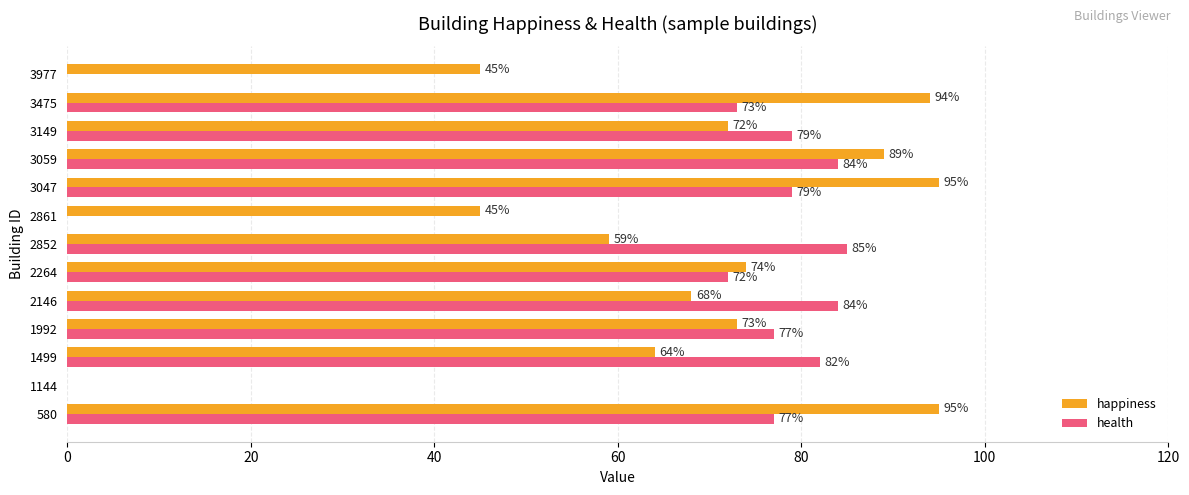

What is the maximum value shown in the chart?

95